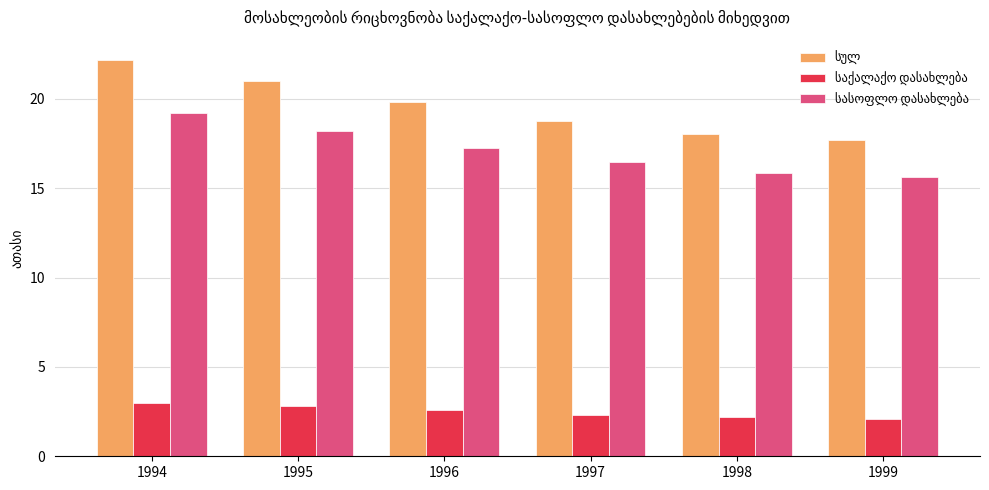

Which label corresponds to the largest value in the chart?

1994